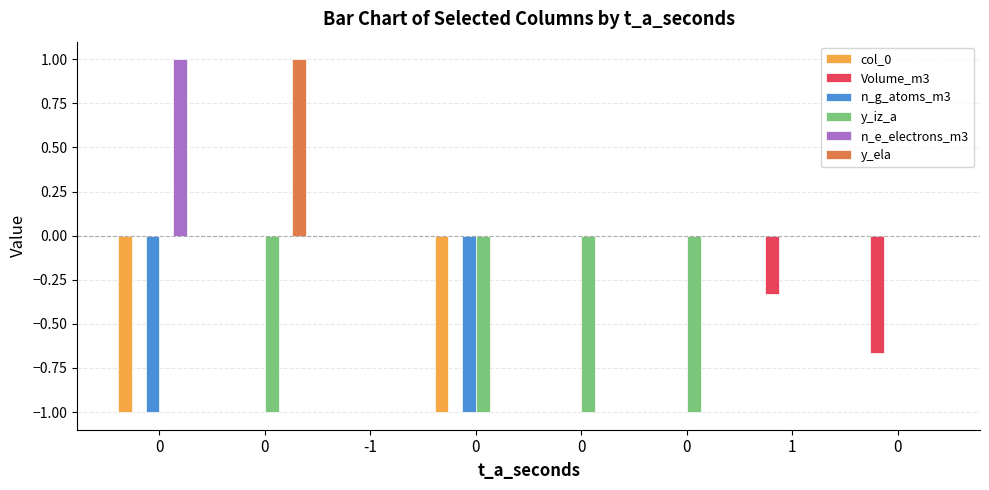

Rank the series by their maximum value, from highest to lowest.

n_e_electrons_m3, y_ela, col_0, Volume_m3, n_g_atoms_m3, y_iz_a